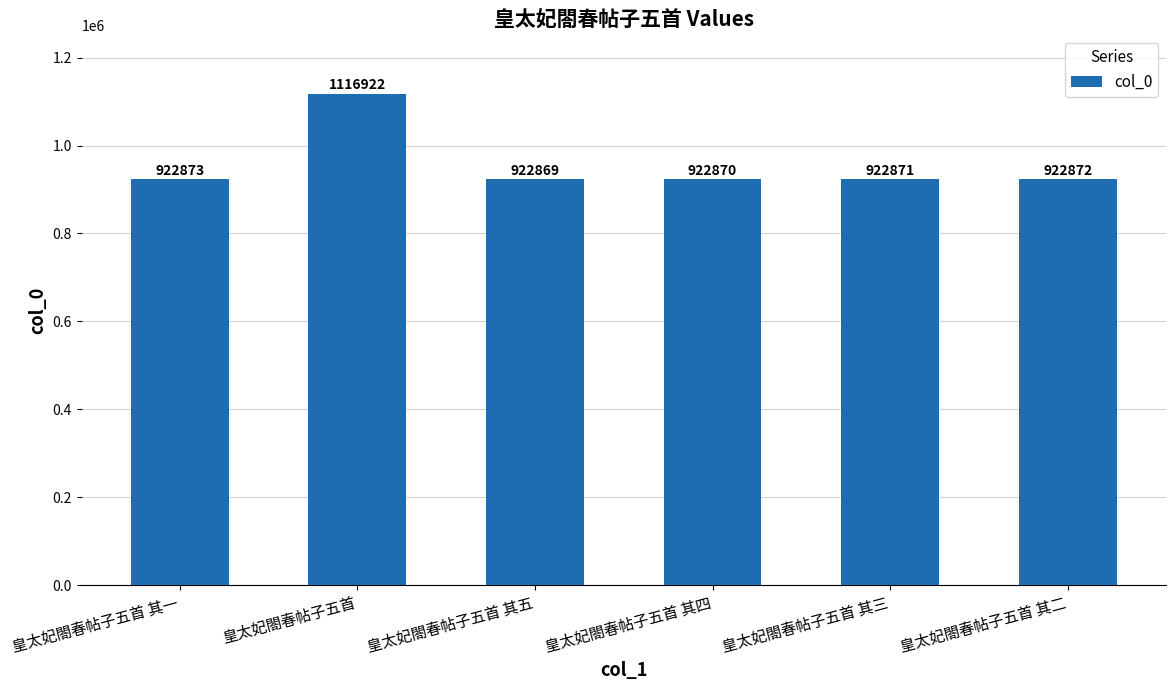

Reading left to right, what are all the values shown in this chart?

皇太妃閤春帖子五首 其一=922873	皇太妃閤春帖子五首=1116922	皇太妃閤春帖子五首 其五=922869	皇太妃閤春帖子五首 其四=922870	皇太妃閤春帖子五首 其三=922871	皇太妃閤春帖子五首 其二=922872